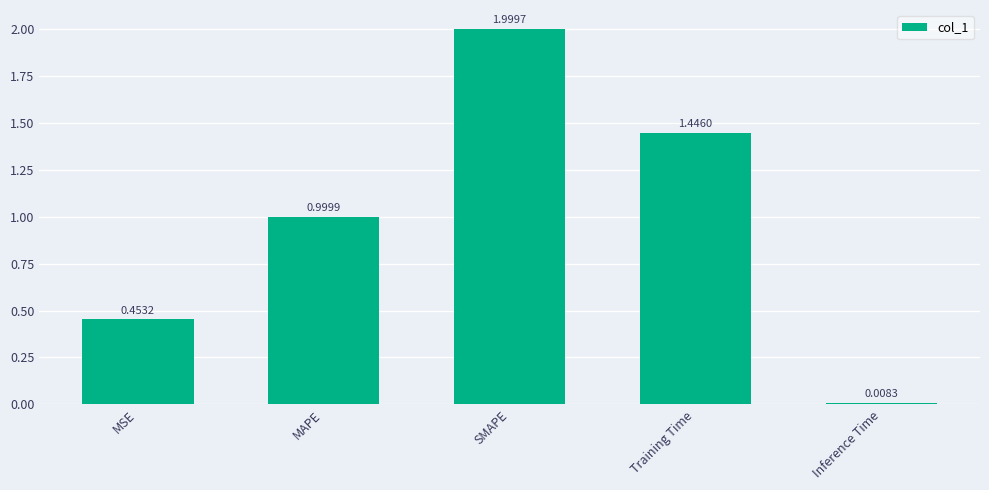

Is it true that the value at SMAPE is 2.0?

True